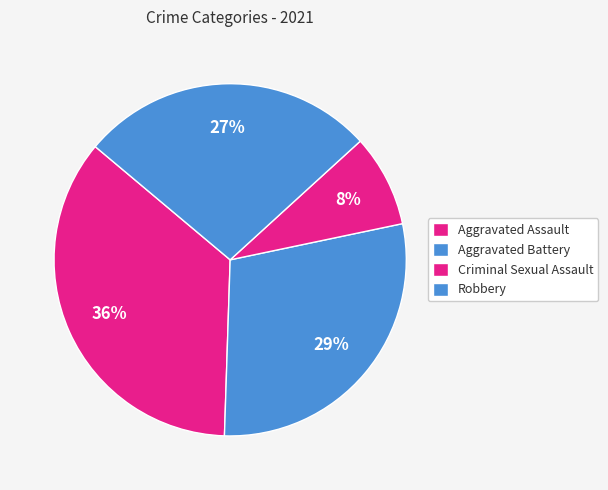

Which slice is the largest?

Aggravated Assault